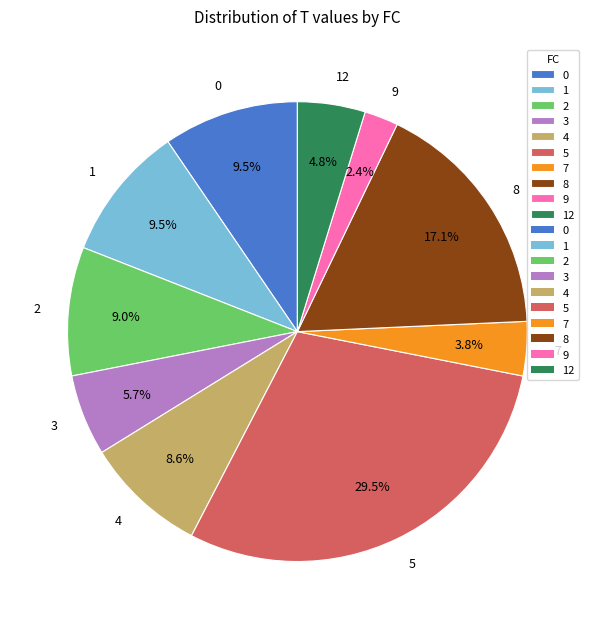

Approximately how many times larger is the value at 5 compared to 3?

5.2